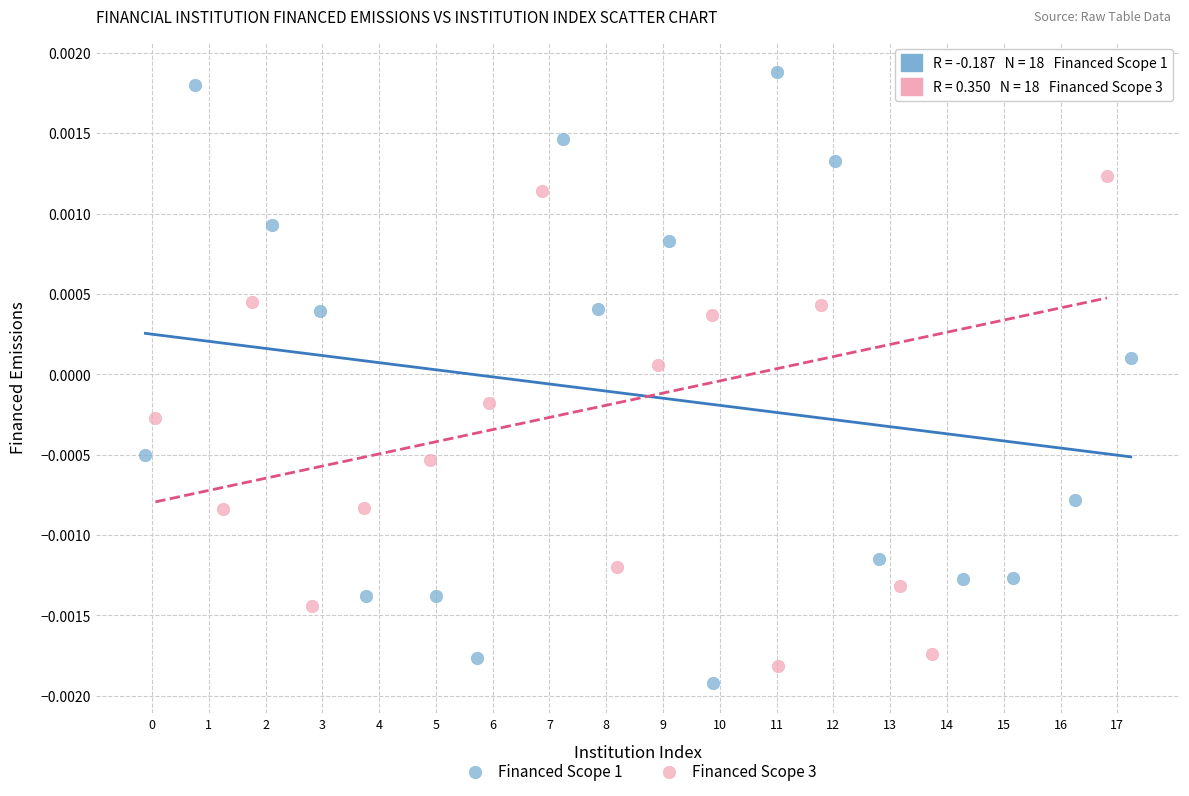

Which series contains the lowest Y value?

Financed Scope 1